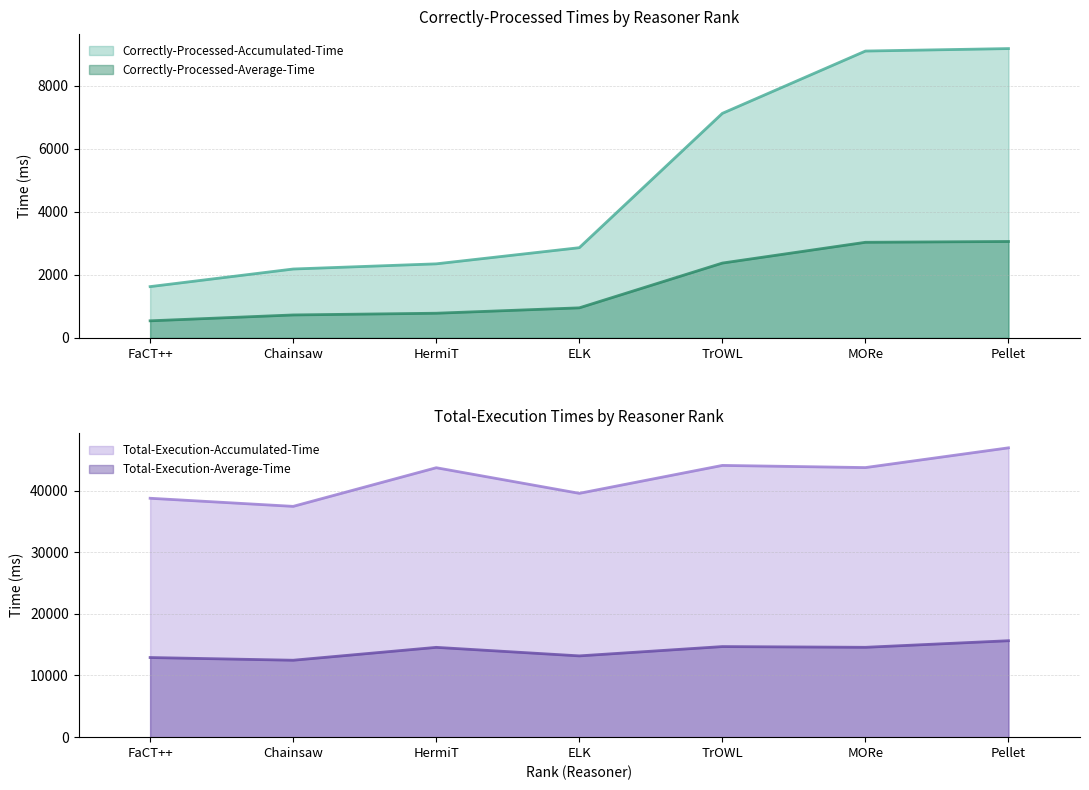

Does the chart display data point markers on the line(s)?

No